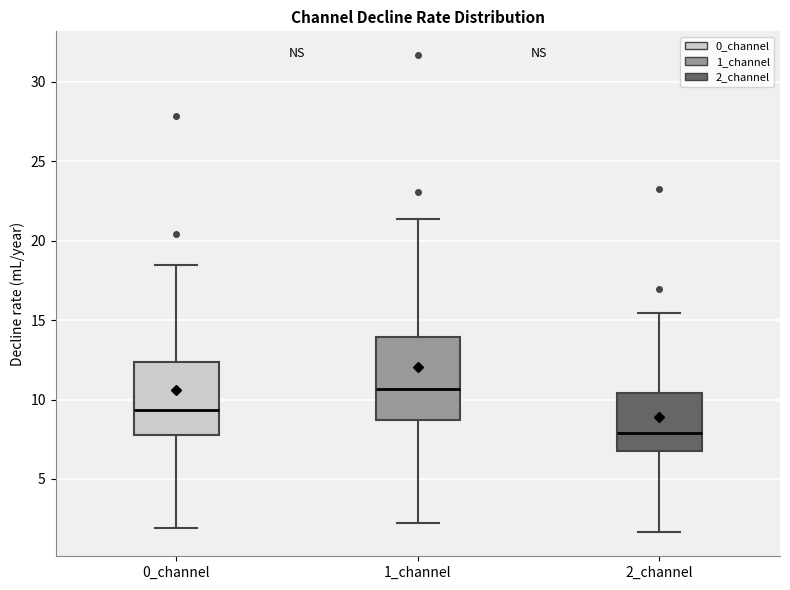

Reading left to right, read every box against the y-axis: the position of its median line, the range the box covers, and the ends of its whiskers. The values are not printed on the chart, so give them approximately, as read against the axis.

0_channel: median 9.5, box 8.0 to 12.5, whiskers 2.0 to 18.5
1_channel: median 10.5, box 8.5 to 14.0, whiskers 2.0 to 21.5
2_channel: median 8.0, box 6.5 to 10.5, whiskers 1.5 to 15.5